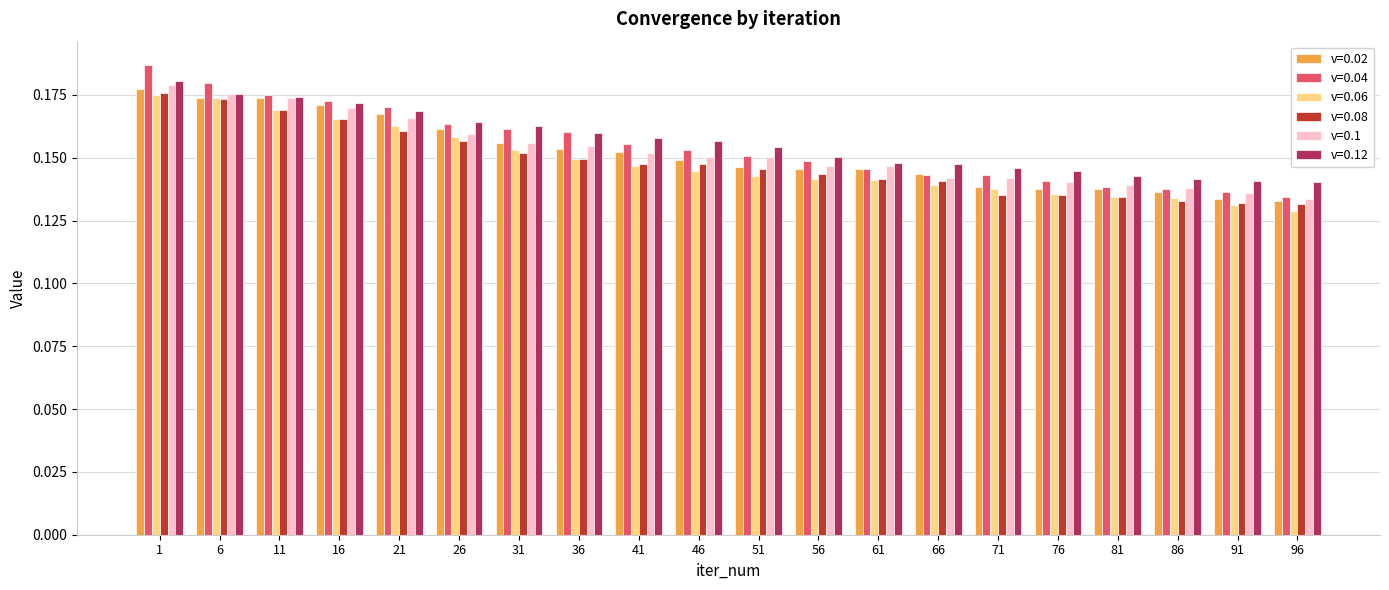

At which category is the sum across all series the highest?

1